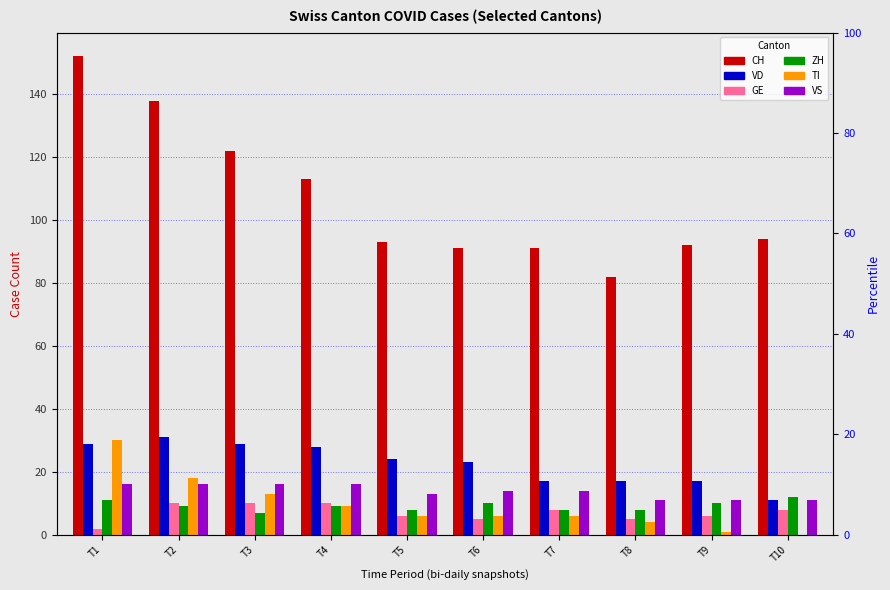

What is the total value across all series at T3?

197